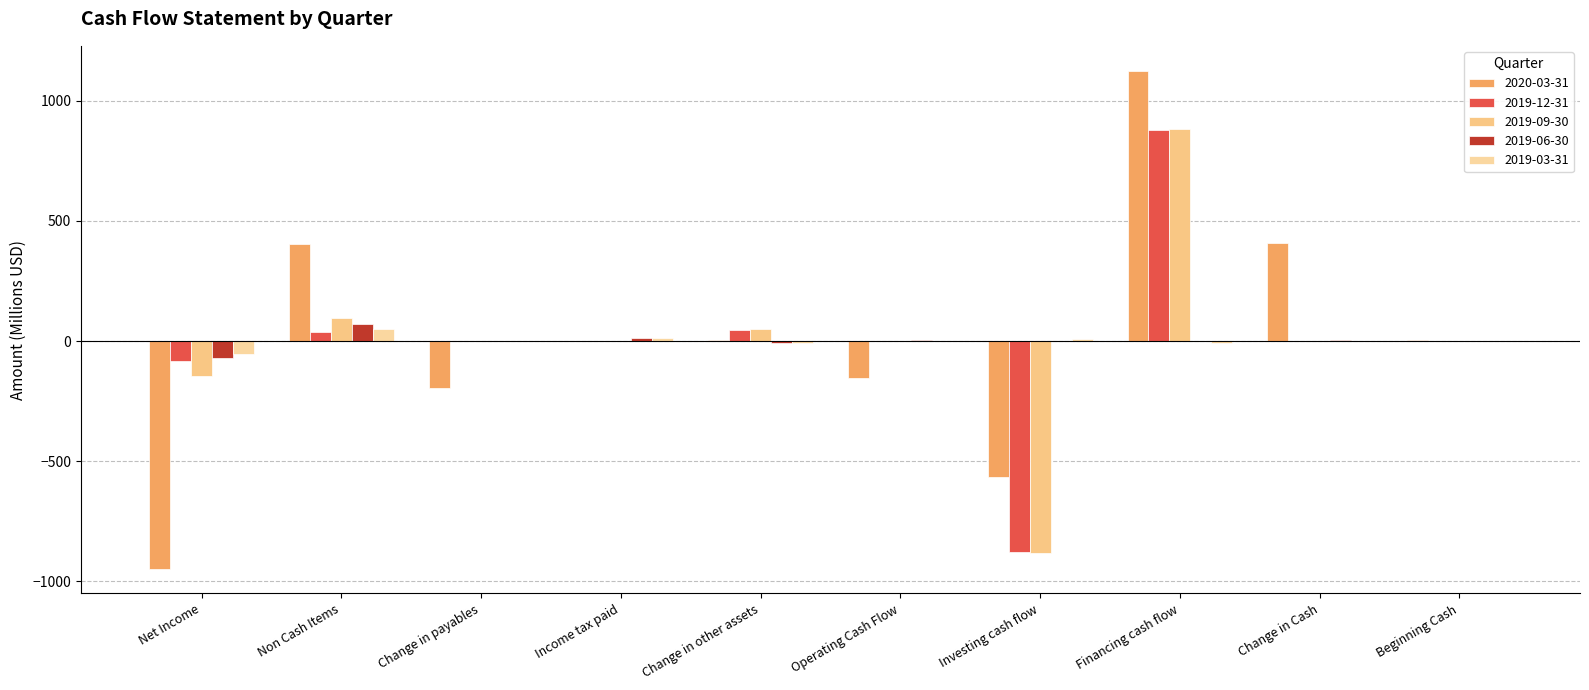

How many series are shown in this chart?

5